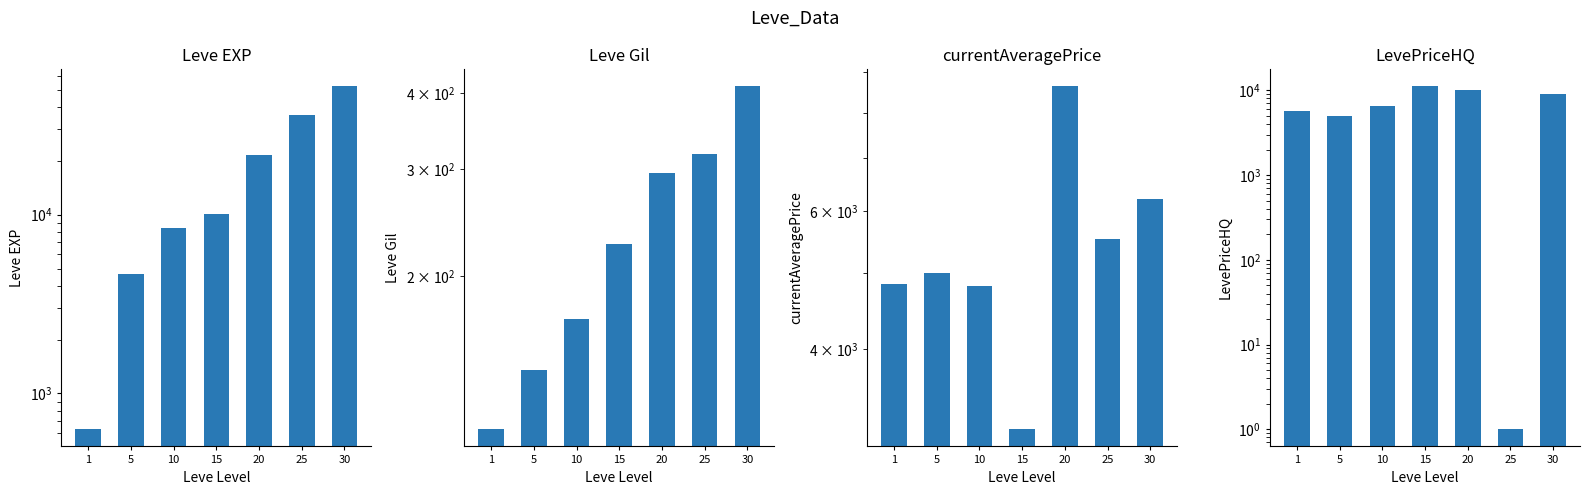

What is the minimum value for Leve EXP?

630